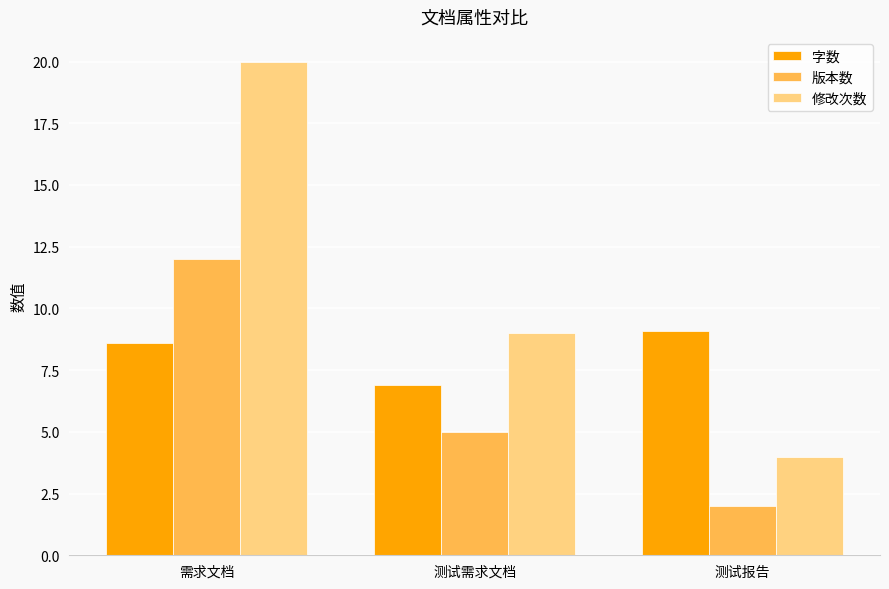

What is the minimum value for 修改次数?

4.0